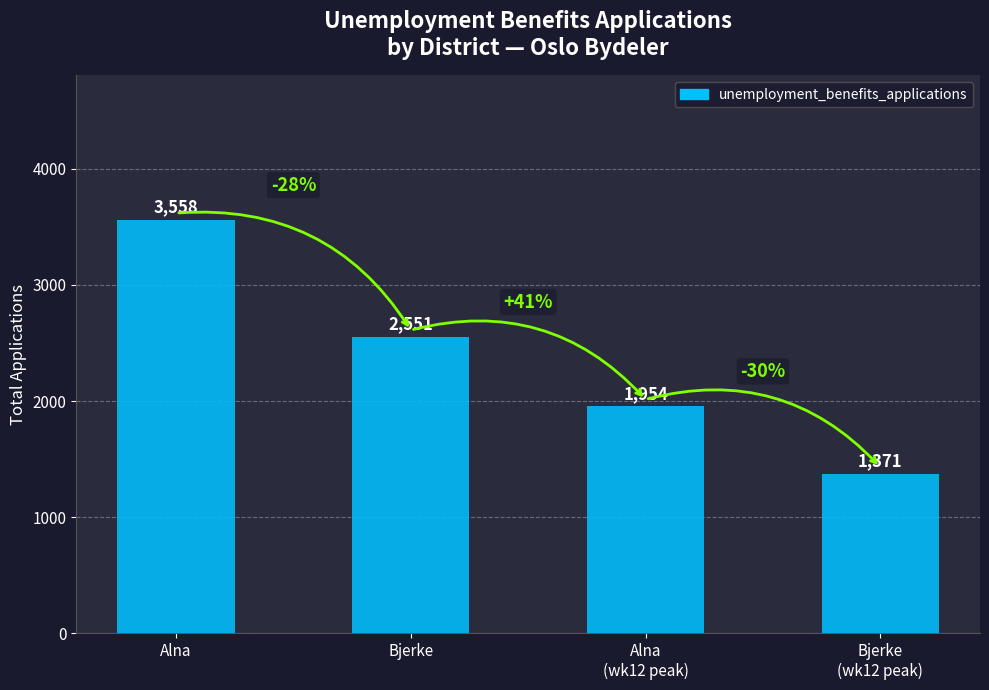

What is the label of the 2nd bar from the left?

Bjerke